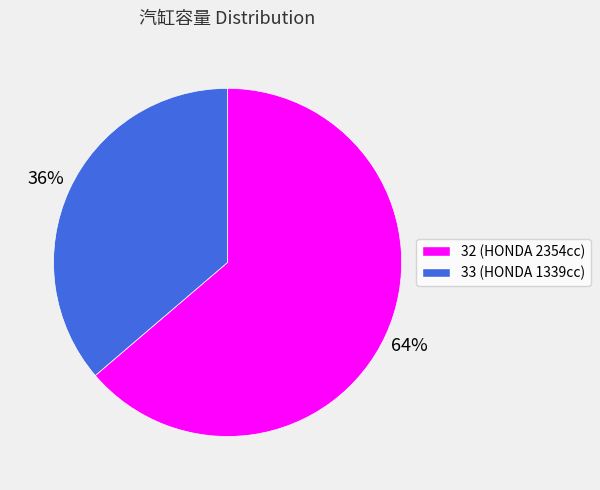

To the nearest percent, what is the average slice percentage?

50%